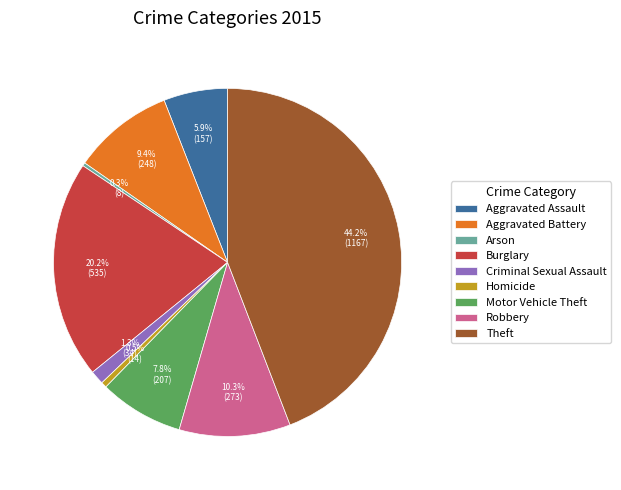

To the nearest percent, what portion does Aggravated Battery represent?

9%